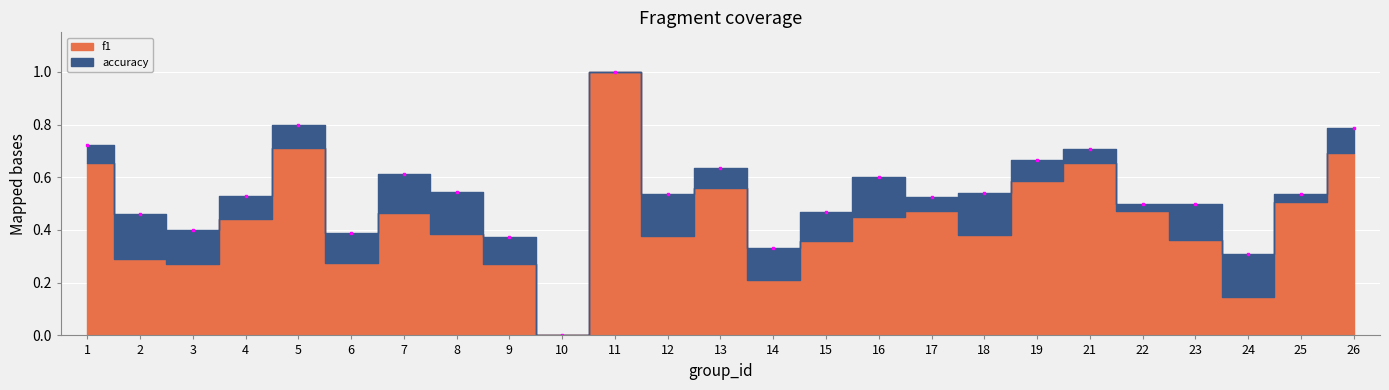

At which category does the chart reach its peak across all series?

11